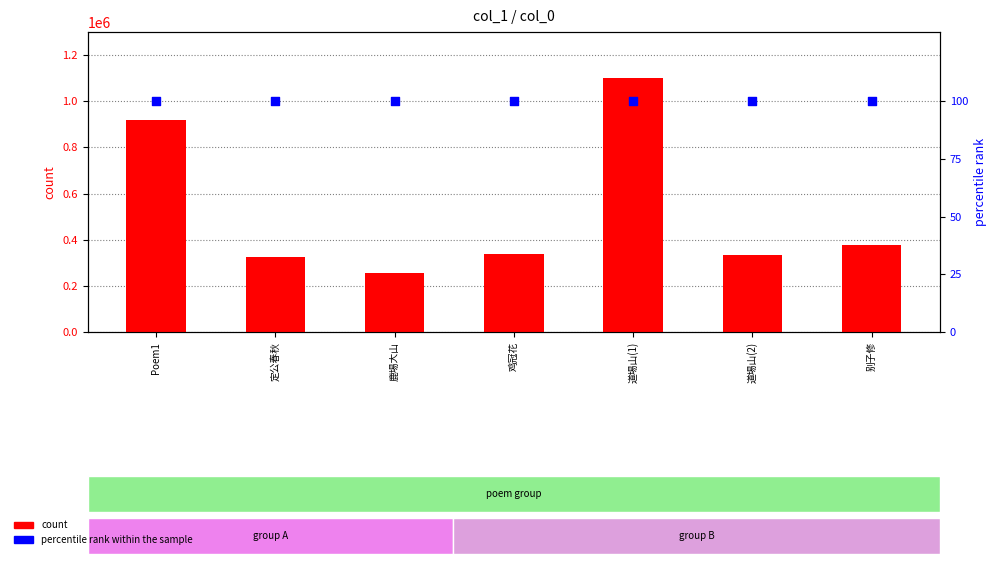

Which series contains the highest Y value?

count